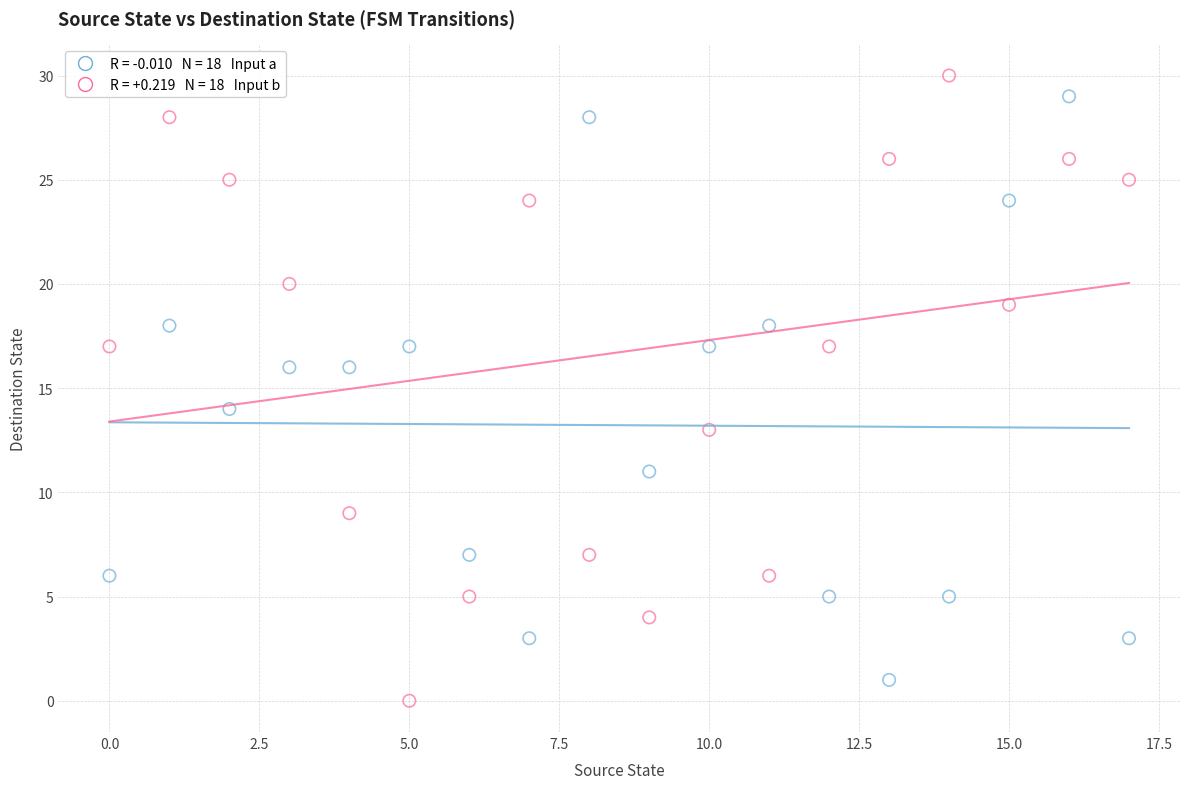

Across all data points, what is the range of Y values (max minus min)?

30